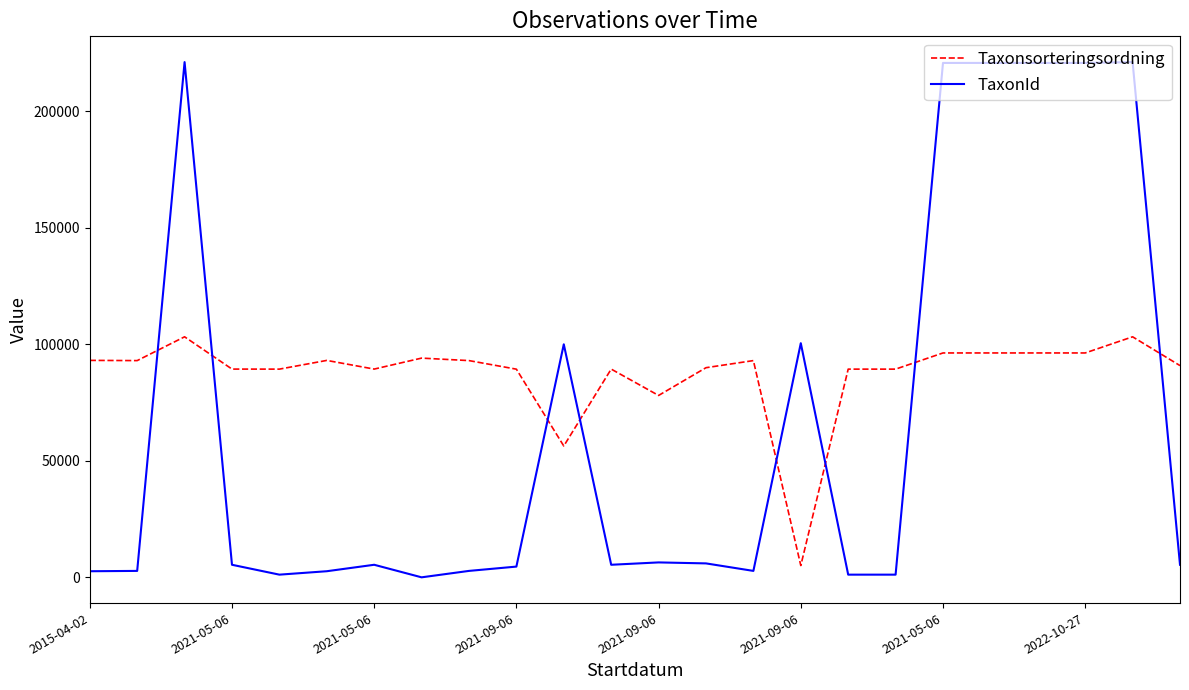

List the series in order of their overall mean, lowest first.

TaxonId, Taxonsorteringsordning